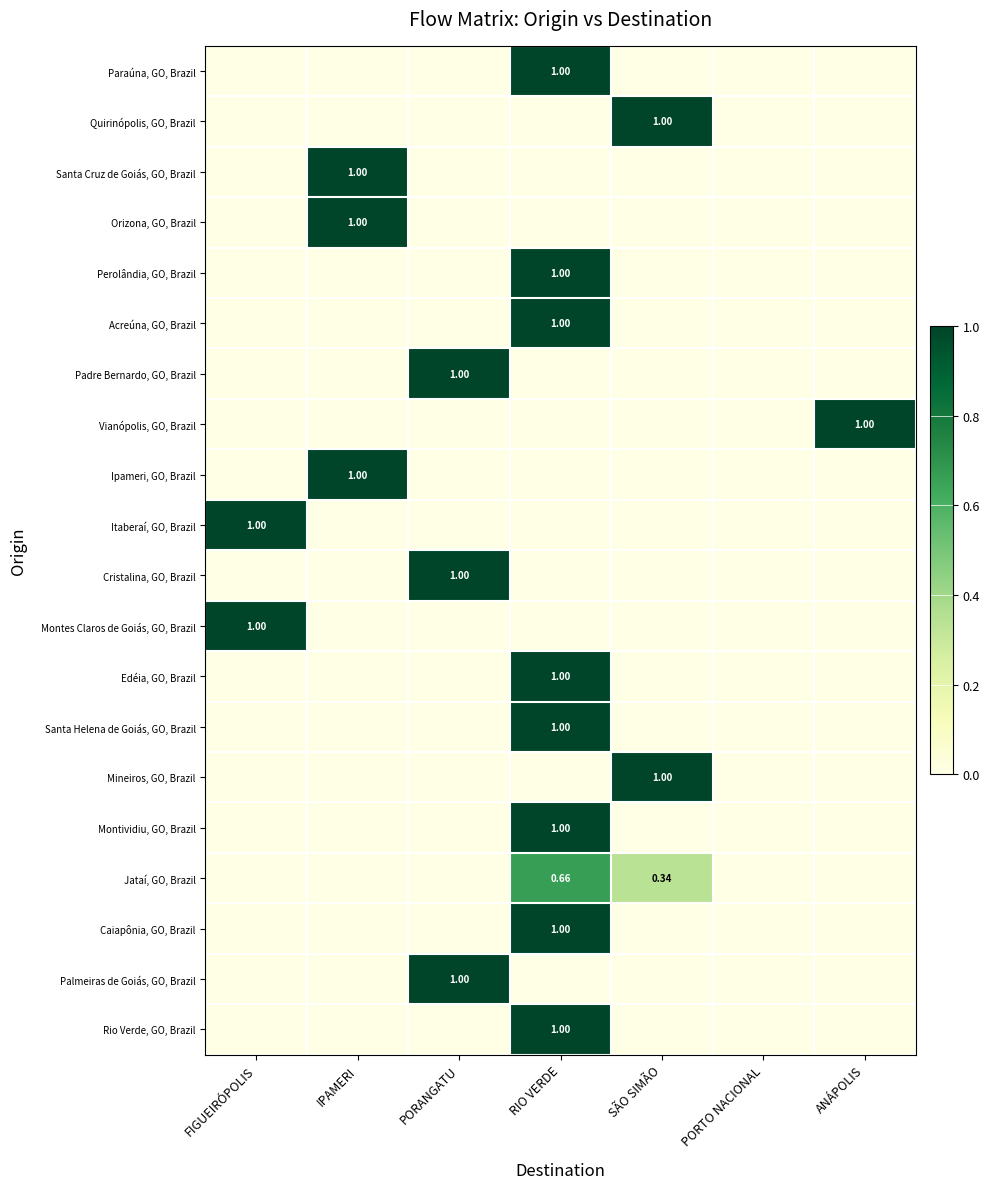

Where is Palmeiras de Goiás, GO, Brazil nearest to the value 0?

FIGUEIRÓPOLIS